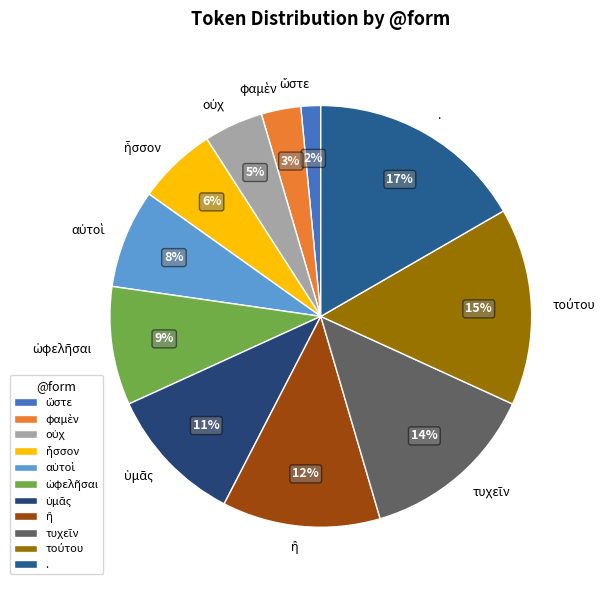

Is there a majority slice in this chart?

No